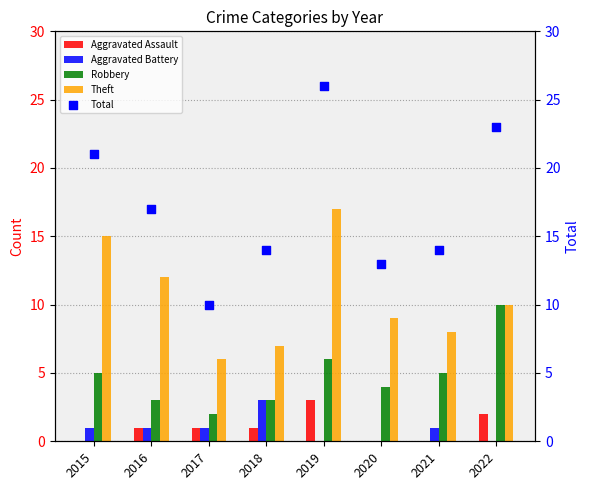

At how many categories does at least one series exceed 18?

3